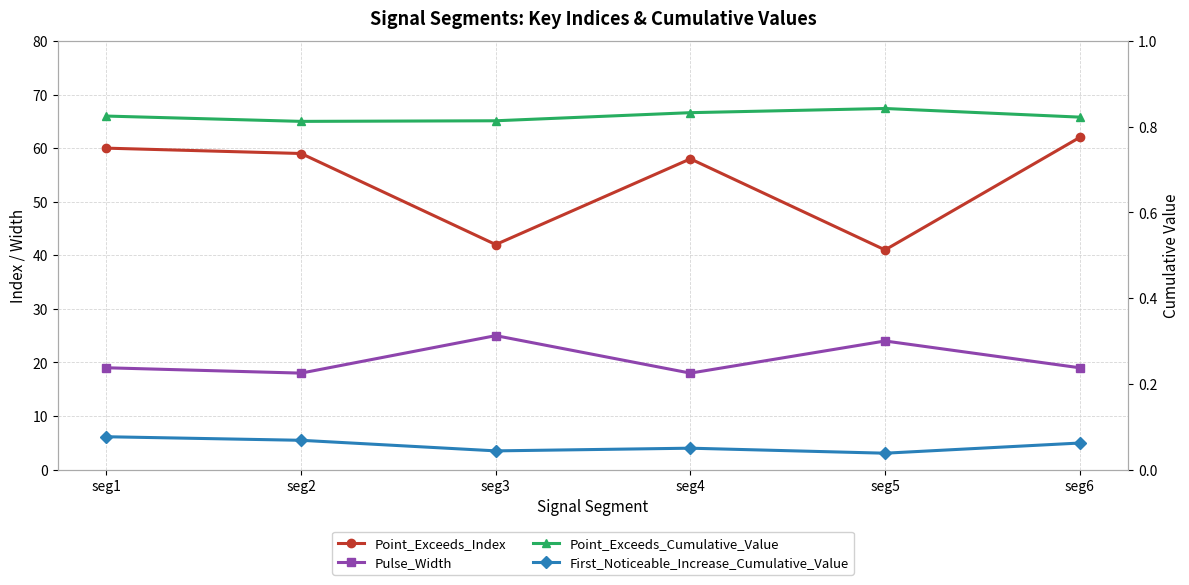

Between seg6 and seg3, which is larger?

seg6